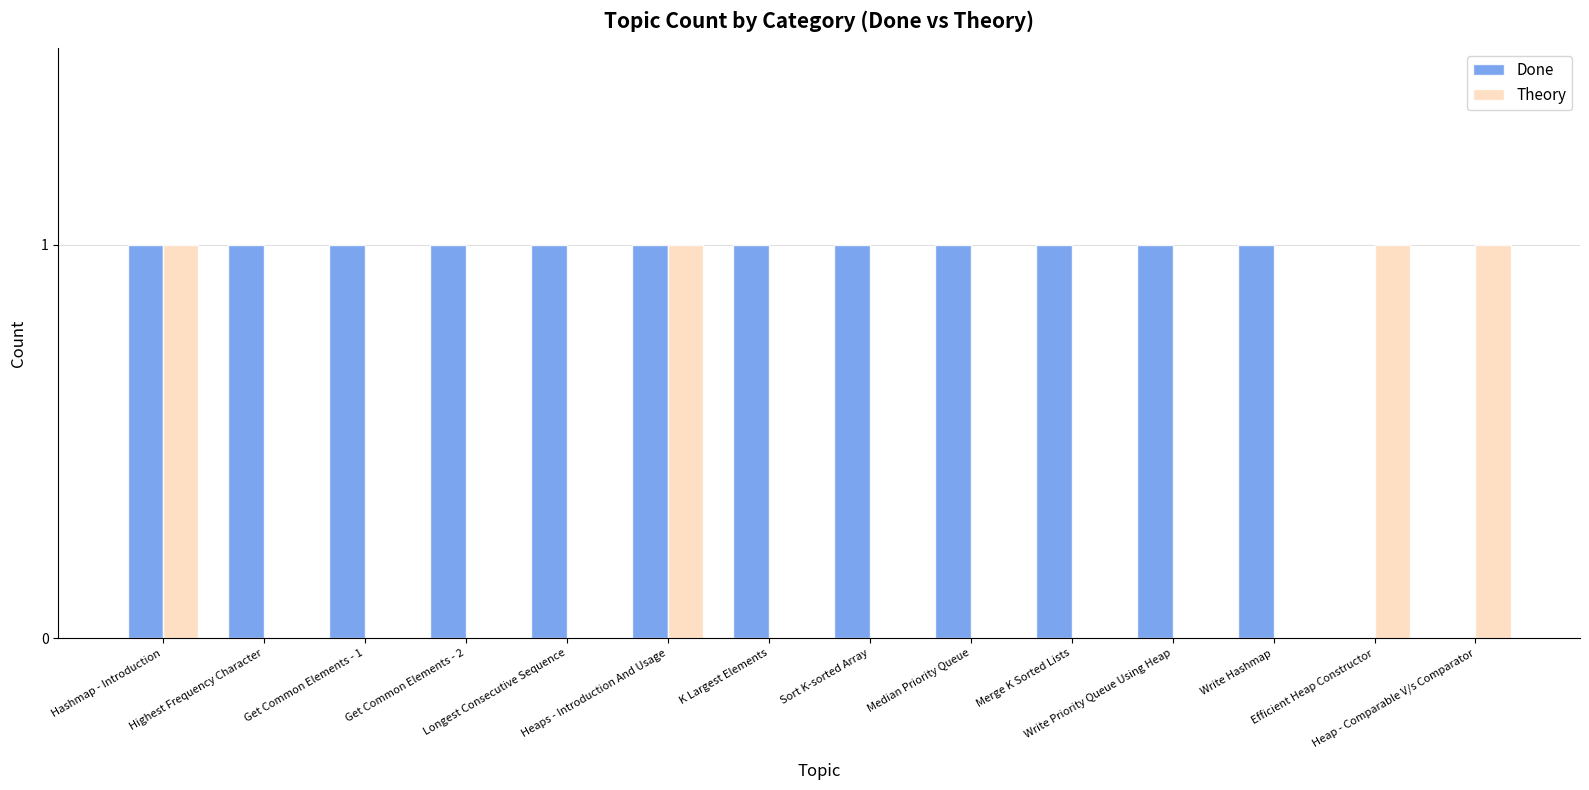

What is the sum of all Theory values?

4